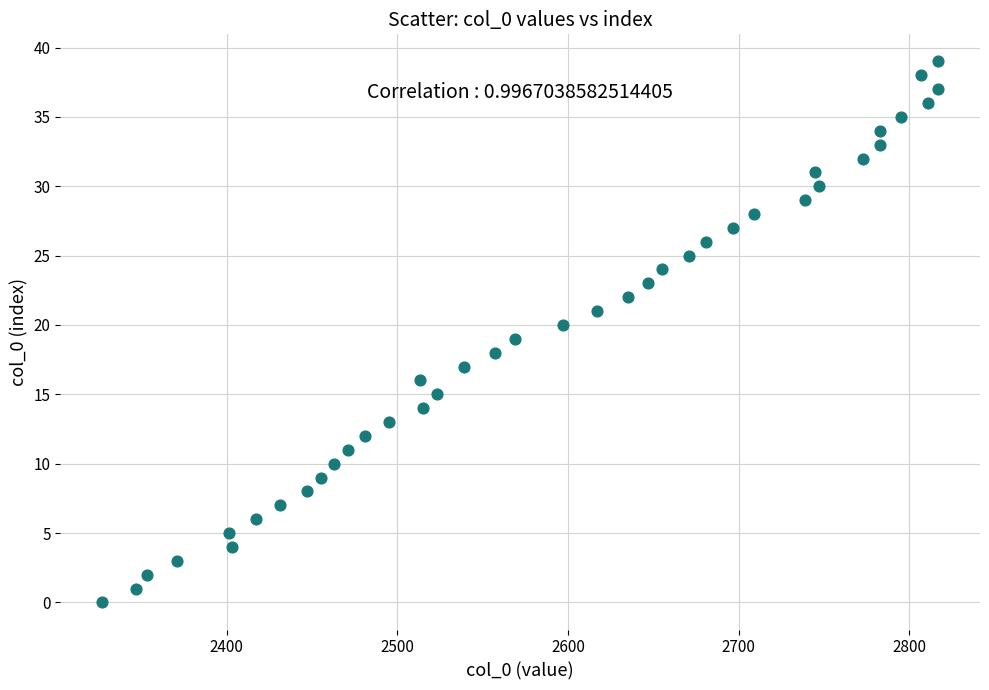

What is the range of X values (max minus min)?

490